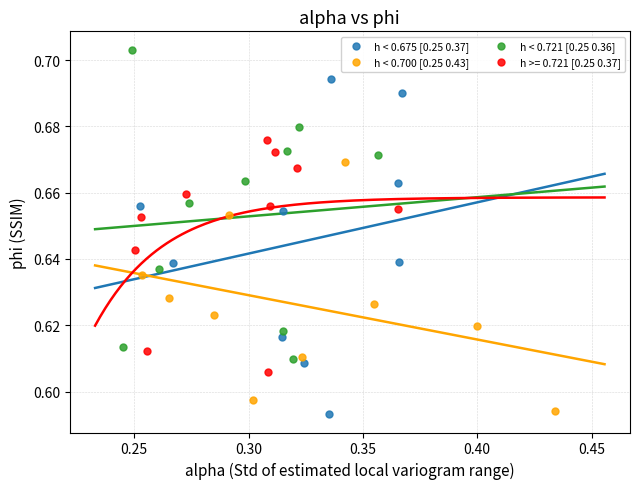

Which series has the largest Y range (max minus min)?

h < 0.675 [0.25 0.37]